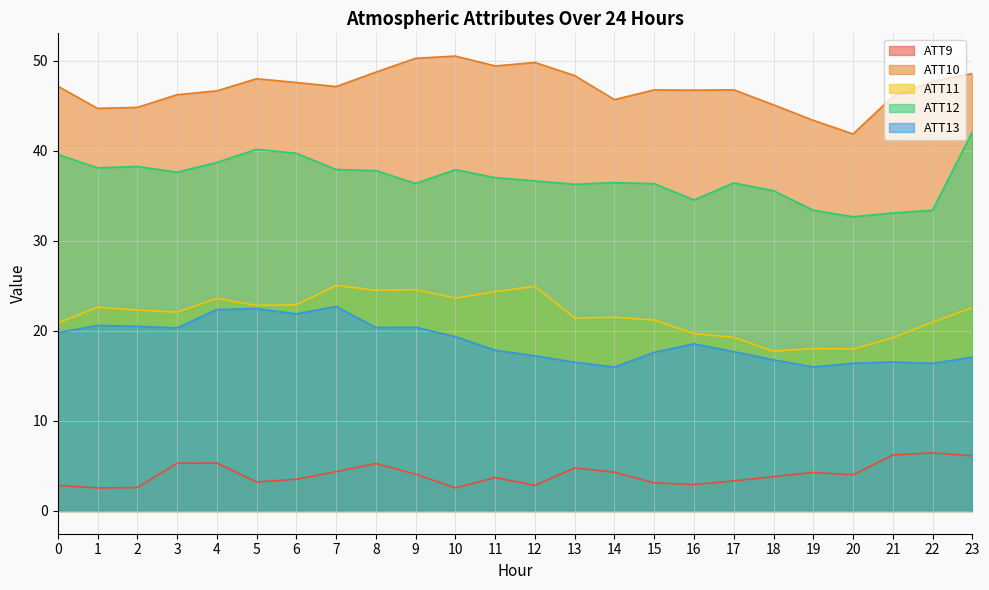

What are all the series names shown in the legend?

ATT9, ATT10, ATT11, ATT12, ATT13